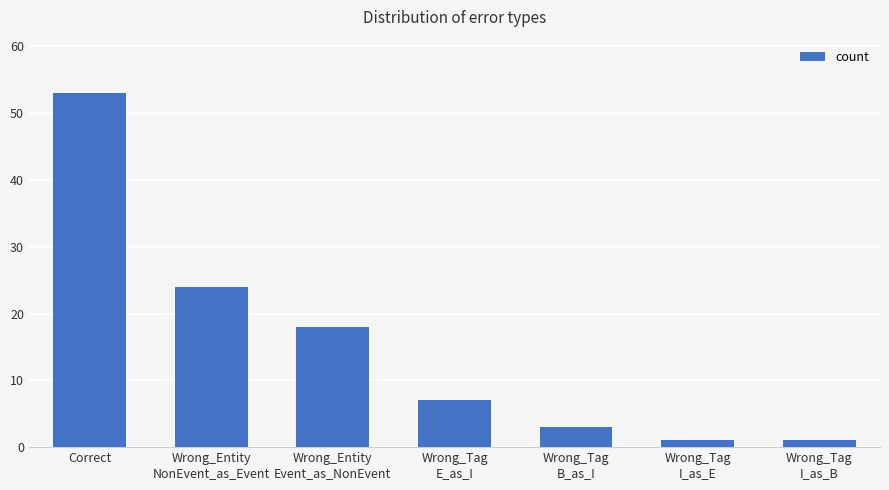

Is it true that the value at Correct is 86?

False